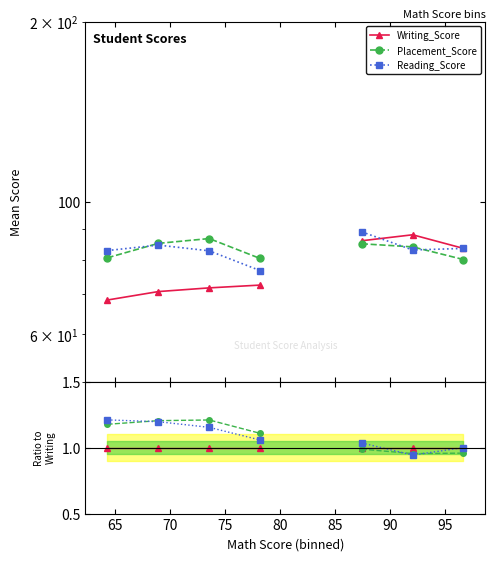

Is it true that Placement_Score equals 2.0 at 75?

False